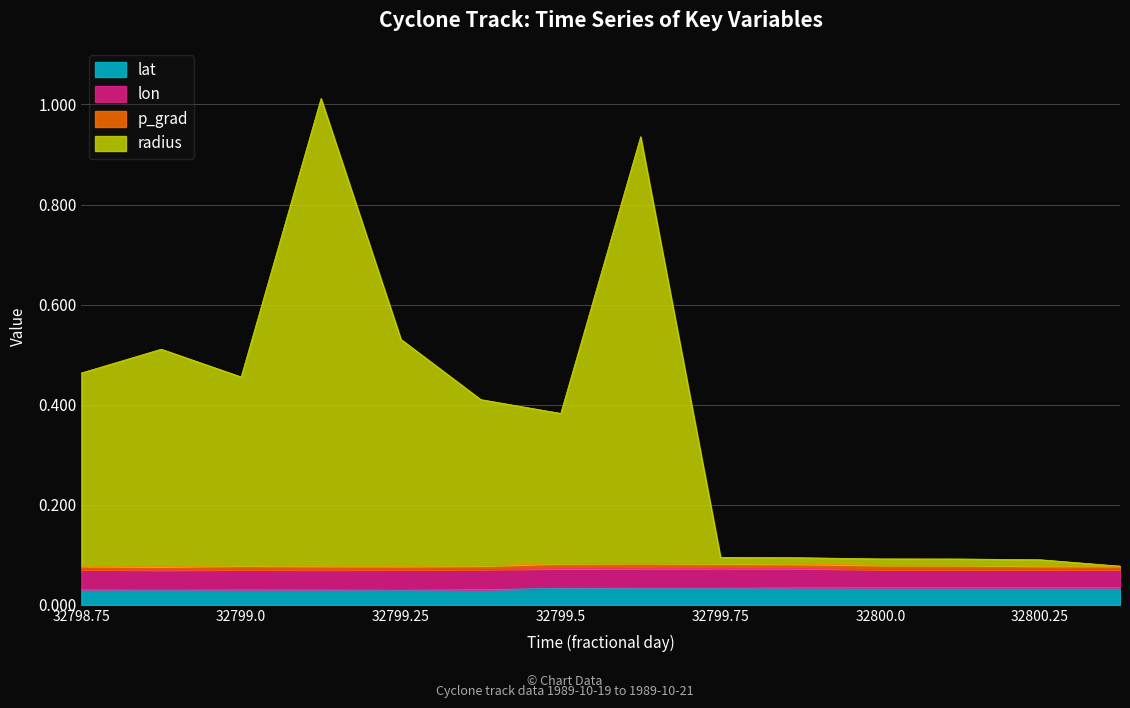

Which series has the largest total across all categories?

radius